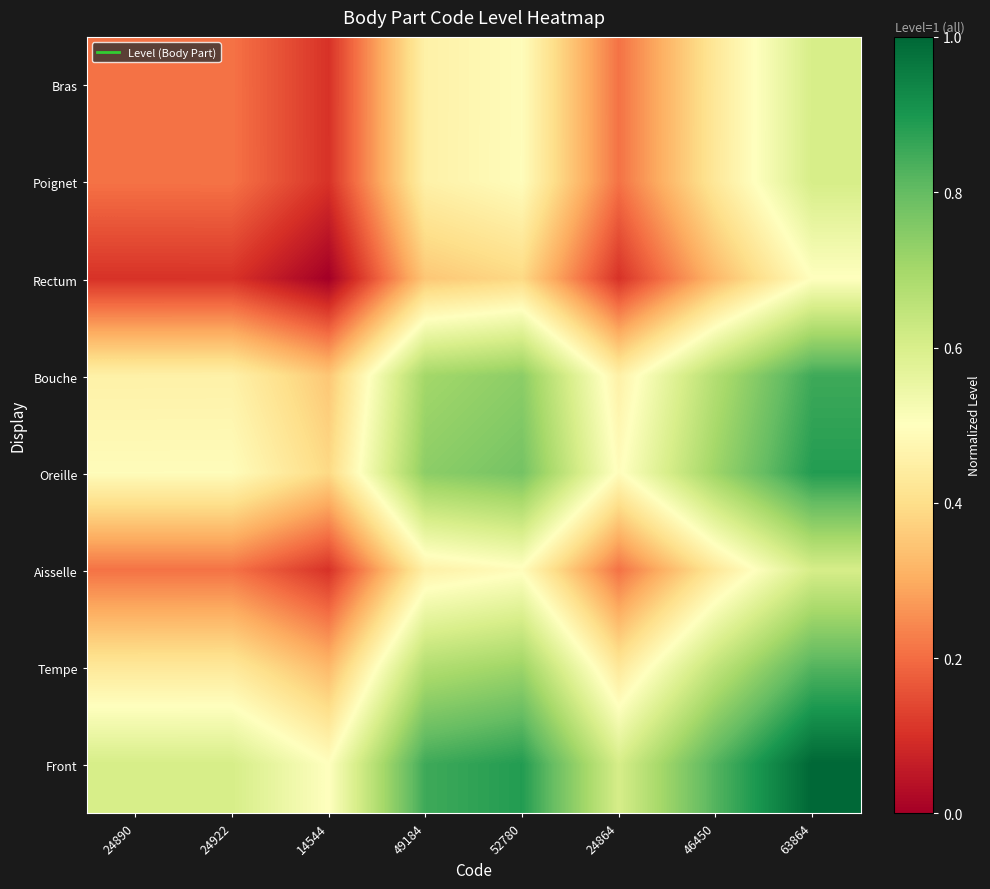

Reading left to right, transcribe all the data shown in this chart.

Bras: 24890=0.2	24922=0.2	14544=0.1	49184=0.5	52780=0.5	24864=0.2	46450=0.4	63864=0.6
Poignet: 24890=0.2	24922=0.2	14544=0.1	49184=0.5	52780=0.5	24864=0.2	46450=0.4	63864=0.6
Rectum: 24890=0.1	24922=0.1	14544=0.0	49184=0.4	52780=0.4	24864=0.1	46450=0.3	63864=0.5
Bouche: 24890=0.5	24922=0.5	14544=0.4	49184=0.7	52780=0.7	24864=0.5	46450=0.7	63864=0.9
Oreille: 24890=0.5	24922=0.5	14544=0.4	49184=0.7	52780=0.8	24864=0.5	46450=0.7	63864=0.9
Aisselle: 24890=0.2	24922=0.2	14544=0.1	49184=0.5	52780=0.5	24864=0.2	46450=0.4	63864=0.6
Tempe: 24890=0.4	24922=0.4	14544=0.3	49184=0.7	52780=0.7	24864=0.4	46450=0.6	63864=0.8
Front: 24890=0.6	24922=0.6	14544=0.5	49184=0.9	52780=0.9	24864=0.6	46450=0.8	63864=1.0